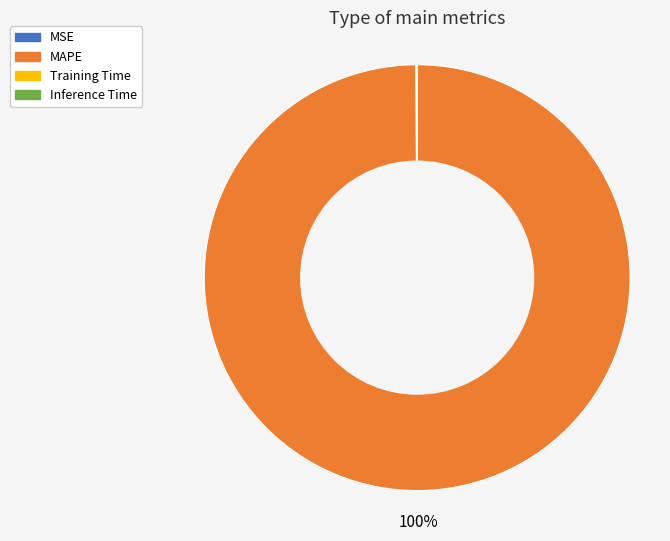

The MAPE slice represents 87% of the pie. True or false?

False